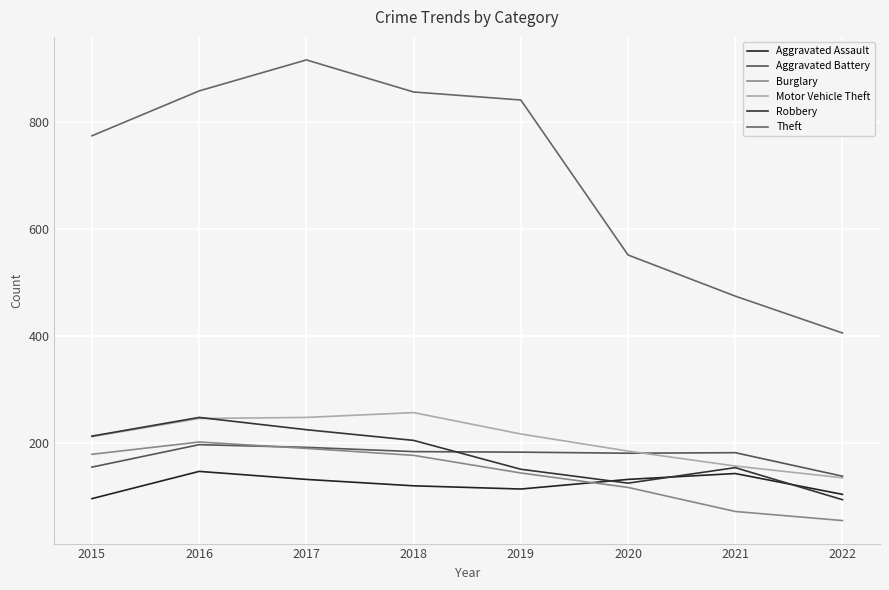

True or false: Aggravated Assault has more than 2 points higher than both neighbors.

False